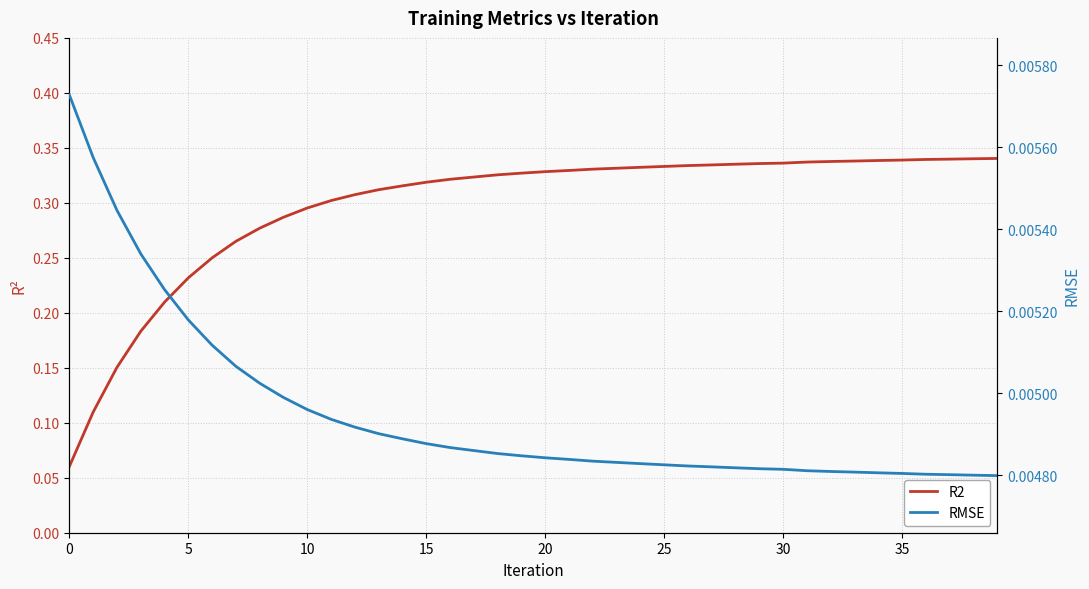

True or false: RMSE and R2 intersect in this chart.

False